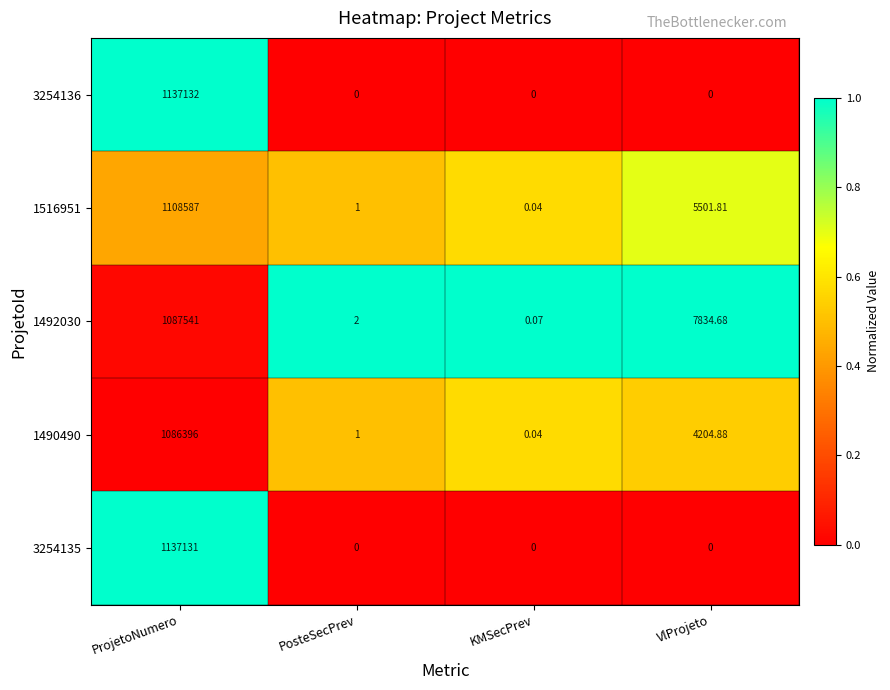

Count the number of categories in the chart.

4